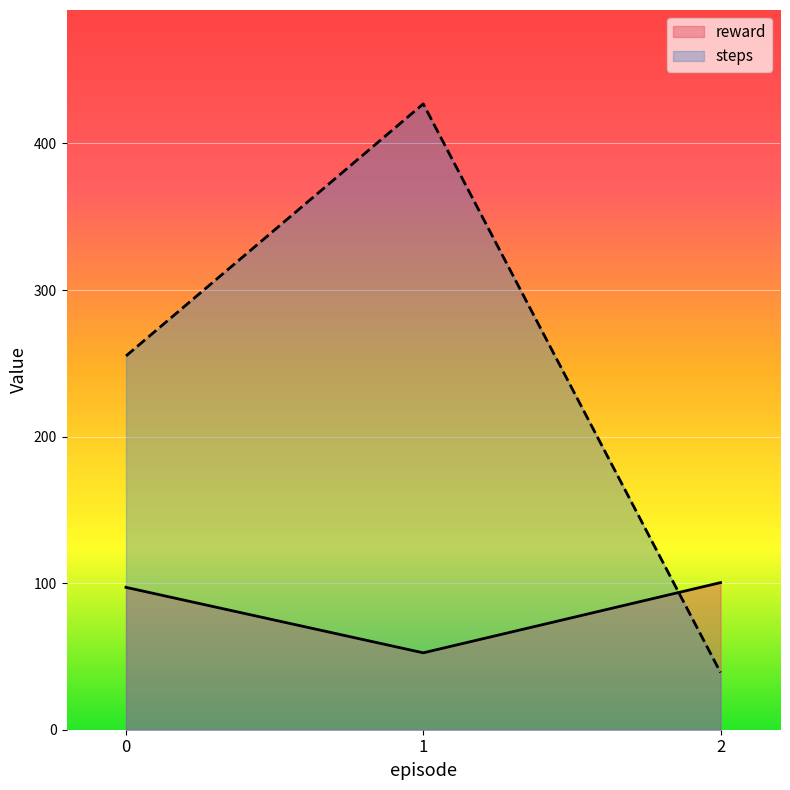

Reading right to left, transcribe all the data shown in this chart.

reward: 2=100.4	1=52.5	0=97.1
steps: 2=39.0	1=427.0	0=255.0